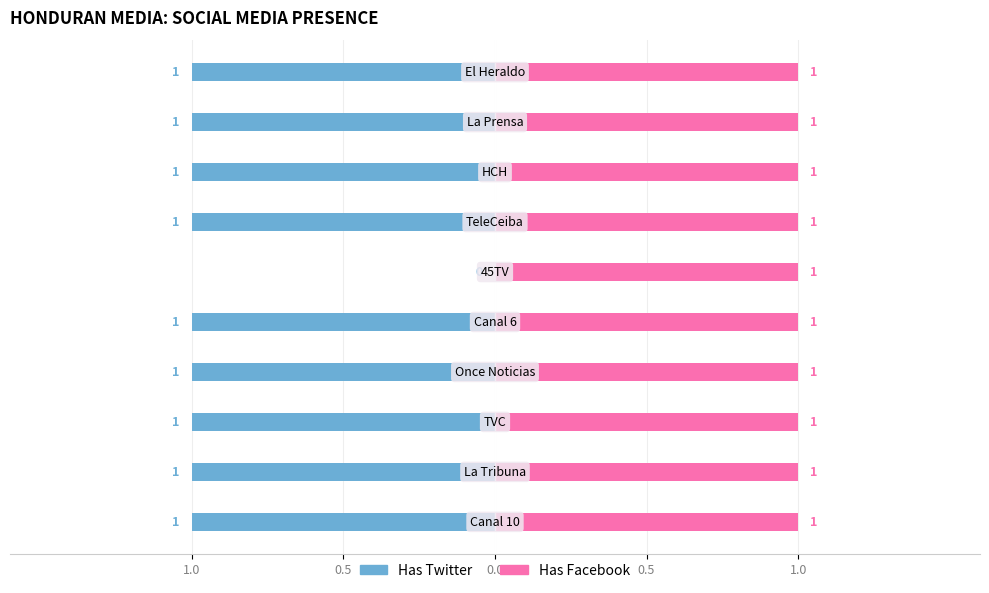

What are all the series names shown in the legend?

Has Twitter, Has Facebook